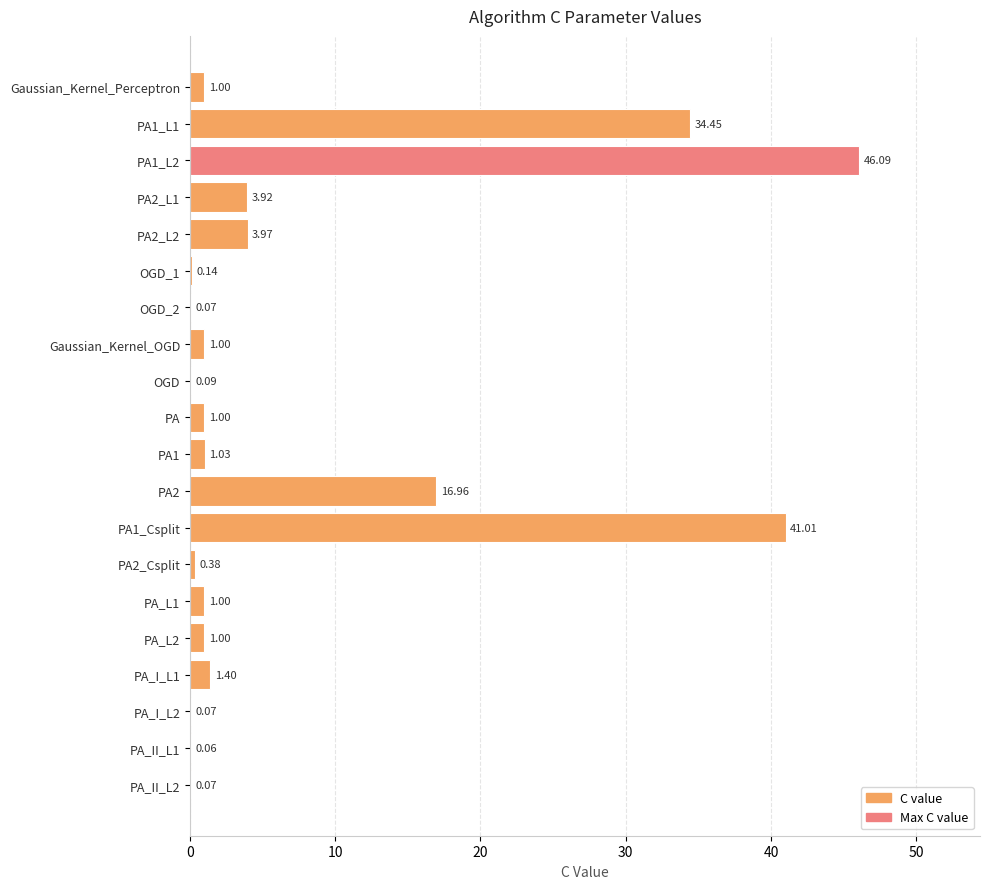

Which has a higher value, PA or PA2_Csplit?

PA